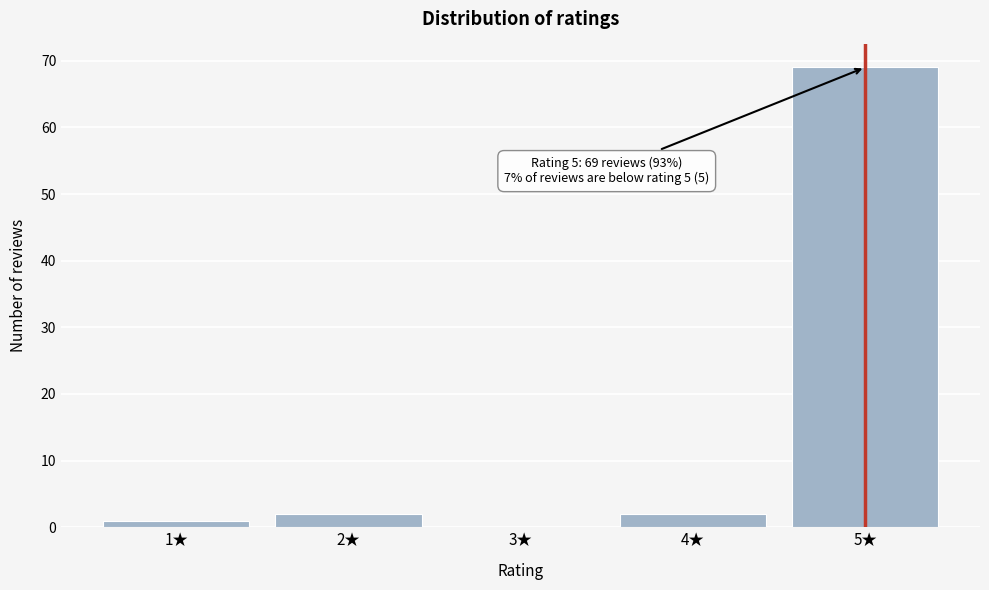

Reading right to left, list all the values displayed in this chart.

5★=69	4★=2	3★=0	2★=2	1★=1